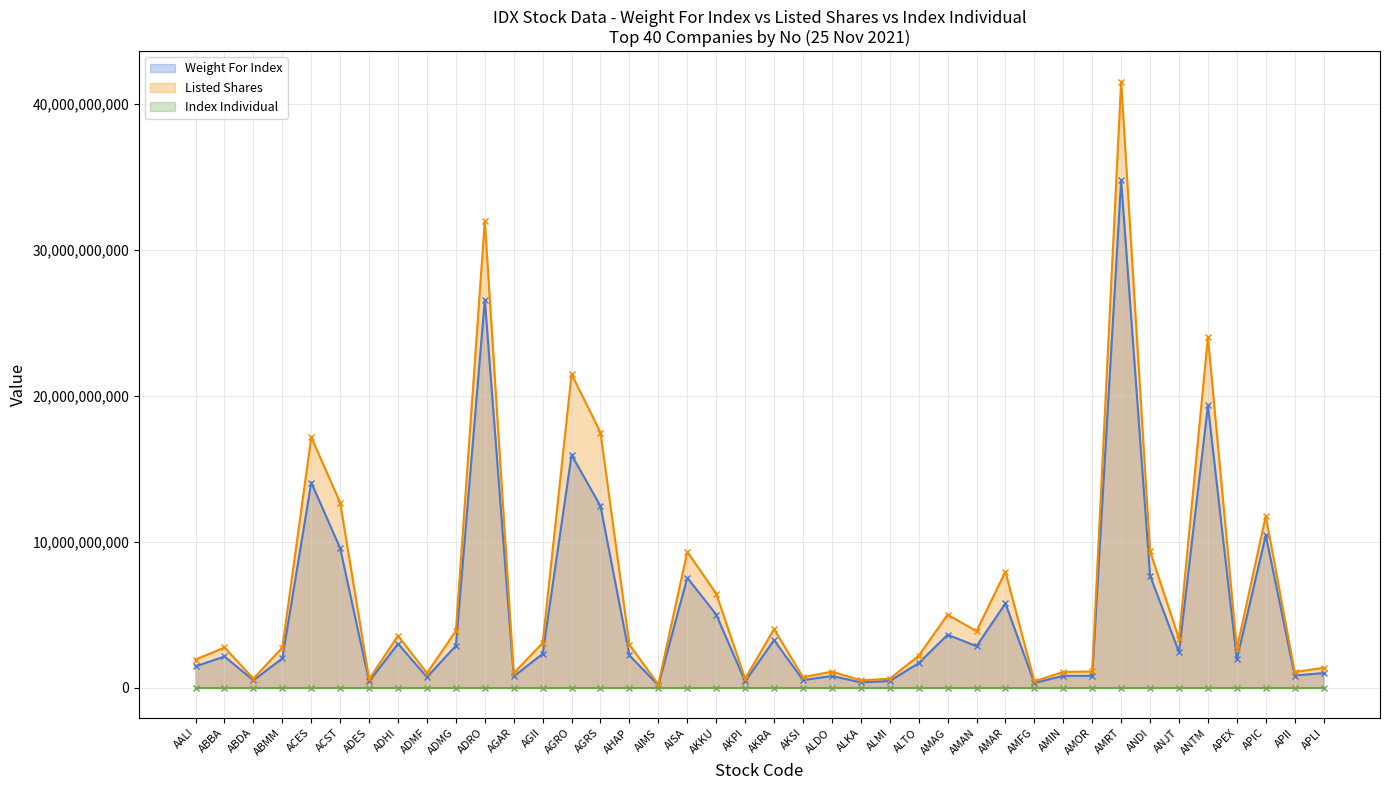

What is the difference between the highest and lowest values at ALDO?

1099999395.4